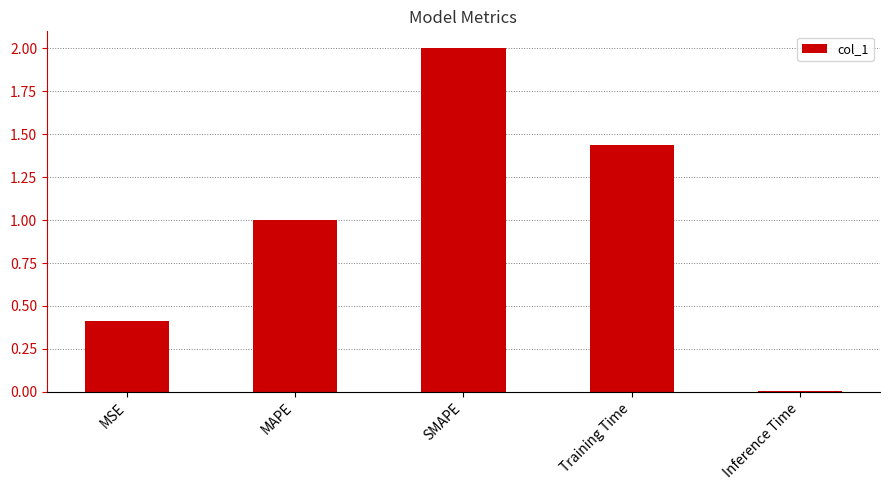

How many bars are there in total?

5